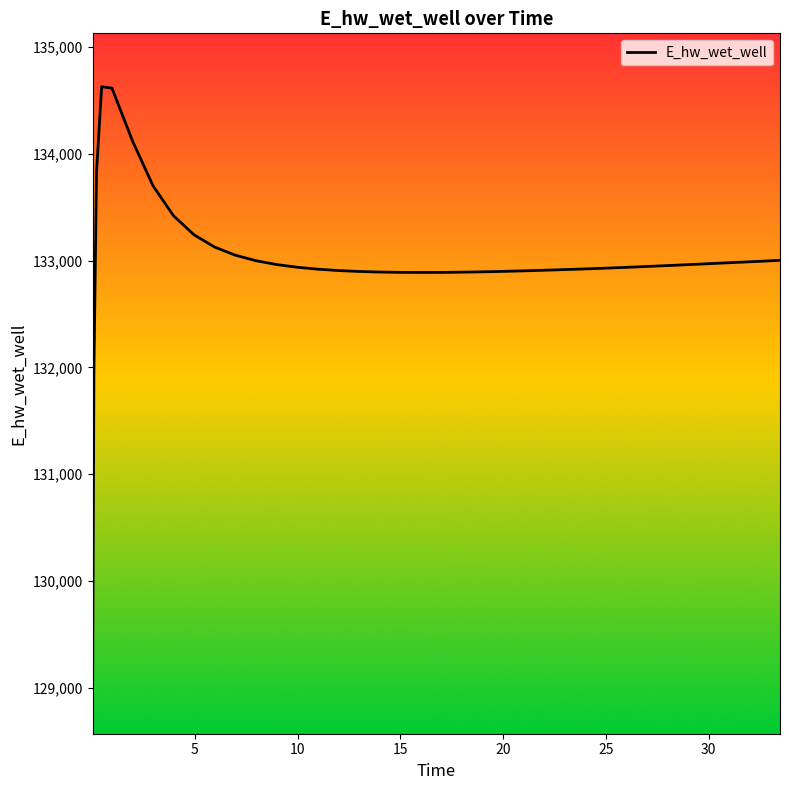

What is the difference between the maximum and minimum values?

5557.7